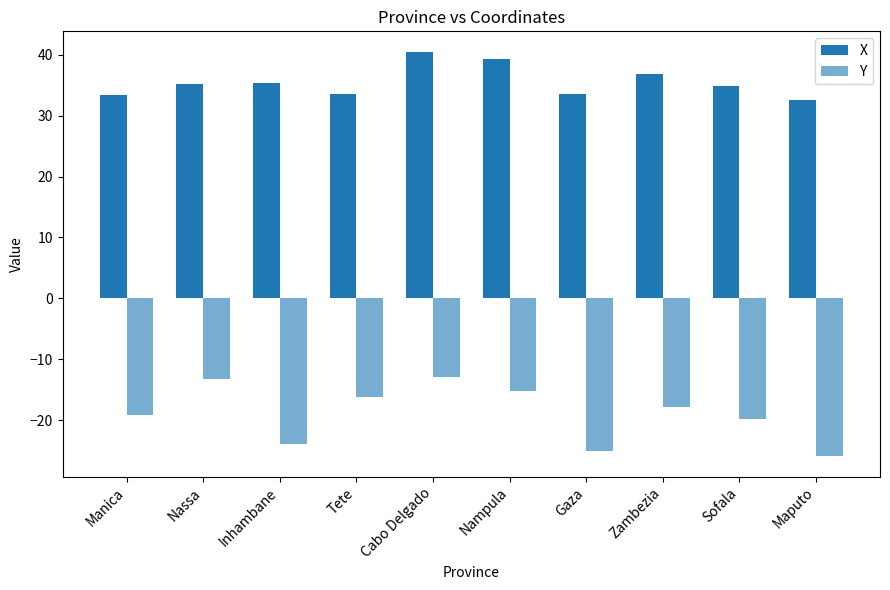

At which label does X reach its peak?

Cabo Delgado